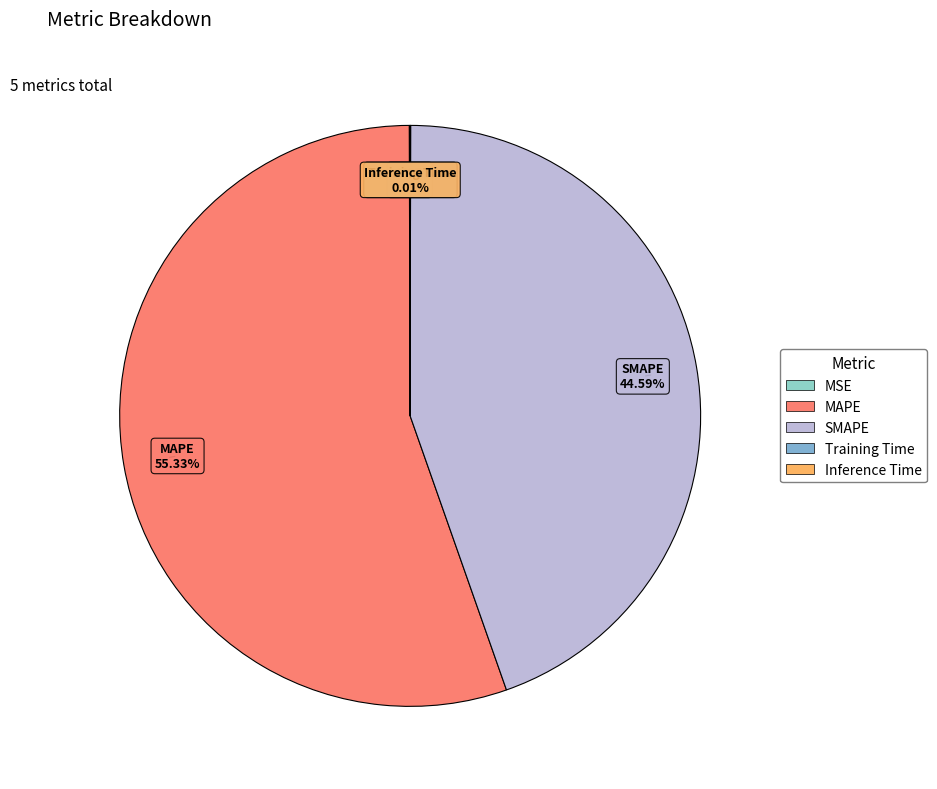

Is there a majority slice in this chart?

Yes